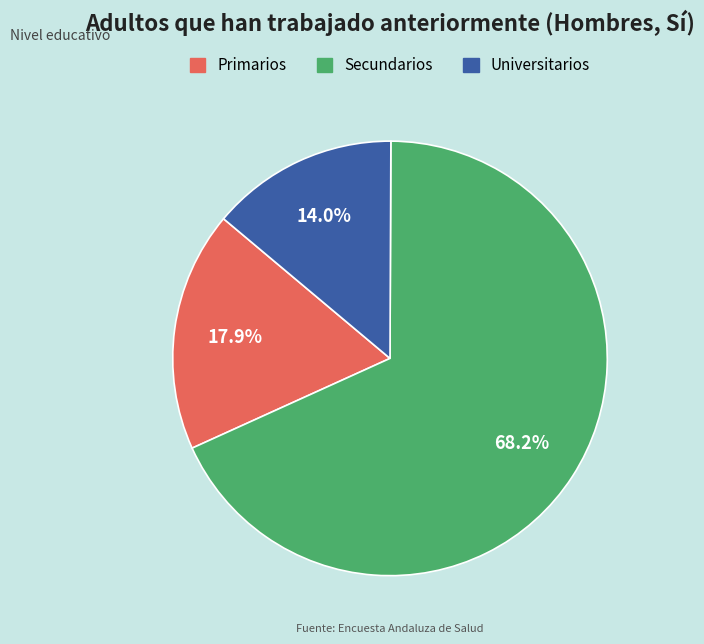

To the nearest percent, what is the difference between the Universitarios and Primarios slice percentages?

4%